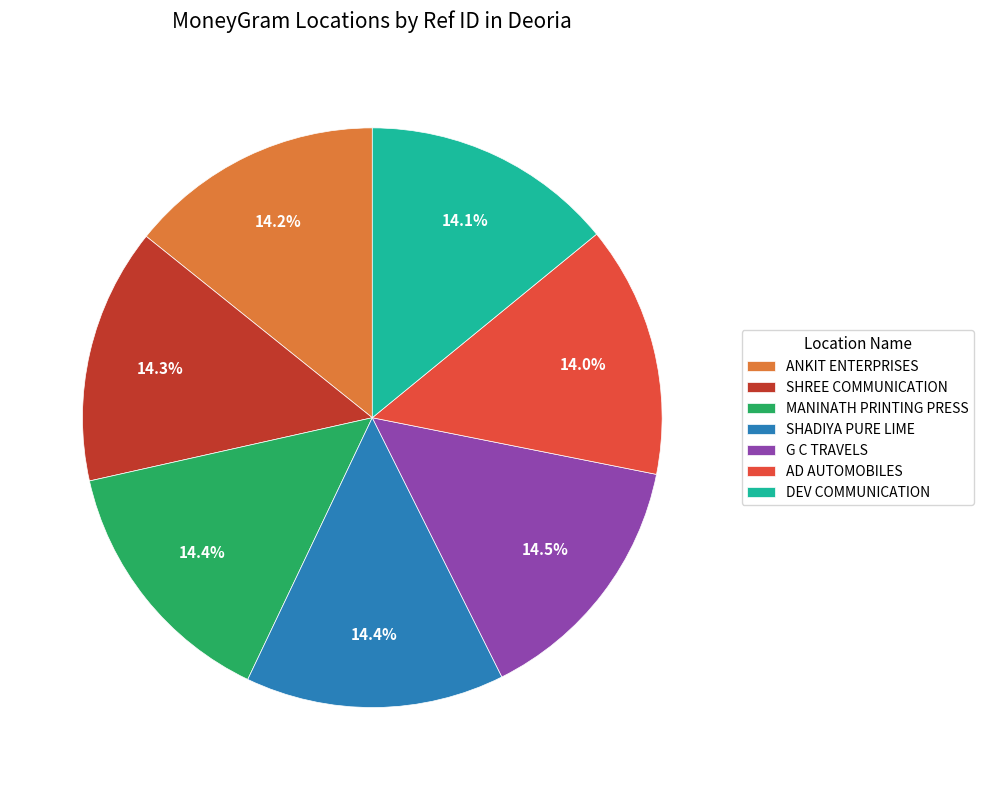

Does SHREE COMMUNICATION represent more than half of the total?

No